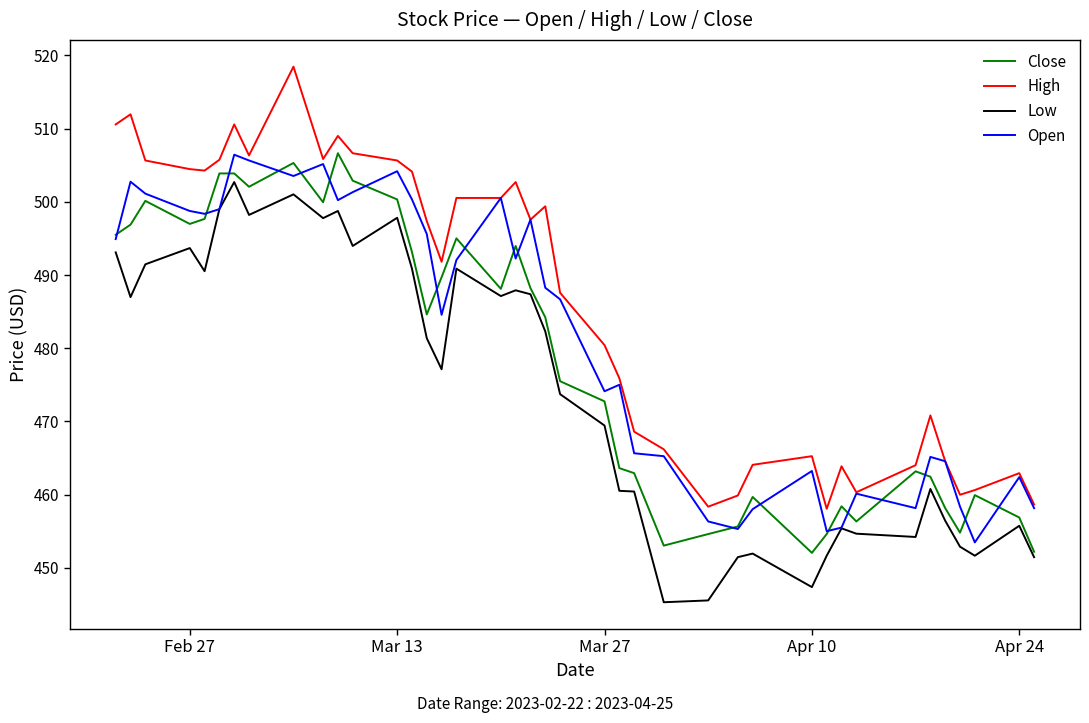

What is the maximum value for Open?

506.4